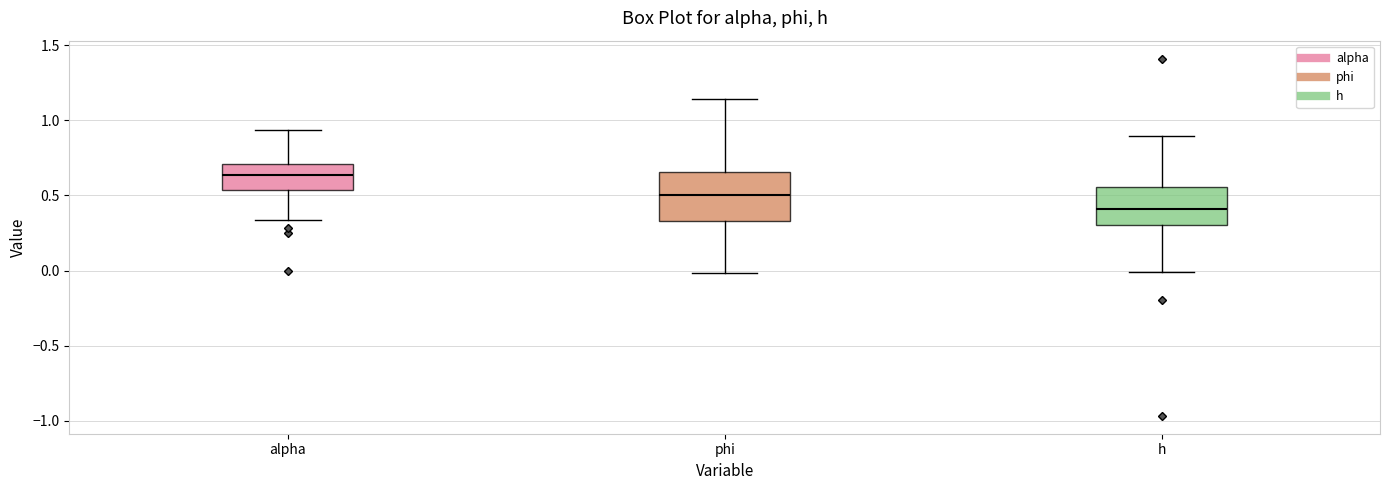

Comparing the boxes themselves (not the whiskers), which one is the tallest?

phi